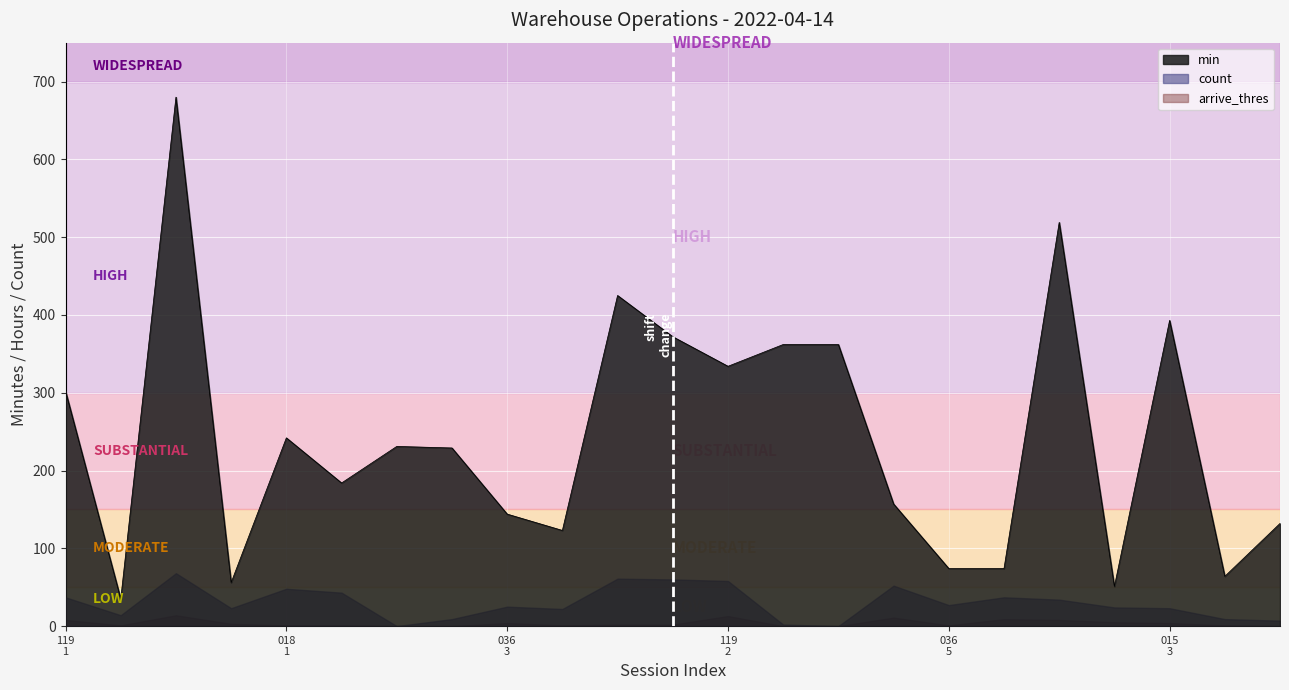

What is the difference between the maximum and minimum values in the arrive_thres series?

14.0